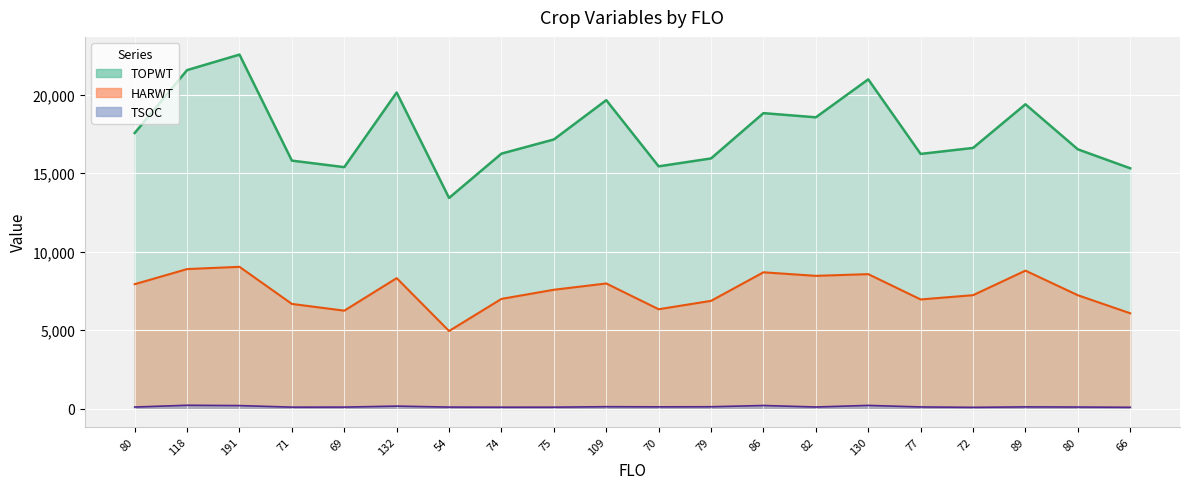

Reading left to right, transcribe all the data shown in this chart.

TOPWT: 80=17552	118=21556	191=22543	71=15796	69=15381	132=20129	54=13422	74=16241	75=17143	109=19645	70=15432	79=15936	86=18818	82=18552	130=20967	77=16223	72=16603	89=19381	80=16515	66=15308
HARWT: 80=7933	118=8895	191=9039	71=6678	69=6248	132=8319	54=4954	74=6998	75=7579	109=7979	70=6339	79=6874	86=8690	82=8464	130=8573	77=6962	72=7234	89=8796	80=7231	66=6082
TSOC: 80=116	118=228	191=208	71=109	69=111	132=175	54=112	74=106	75=107	109=137	70=128	79=134	86=214	82=118	130=219	77=122	72=96	89=125	80=116	66=99